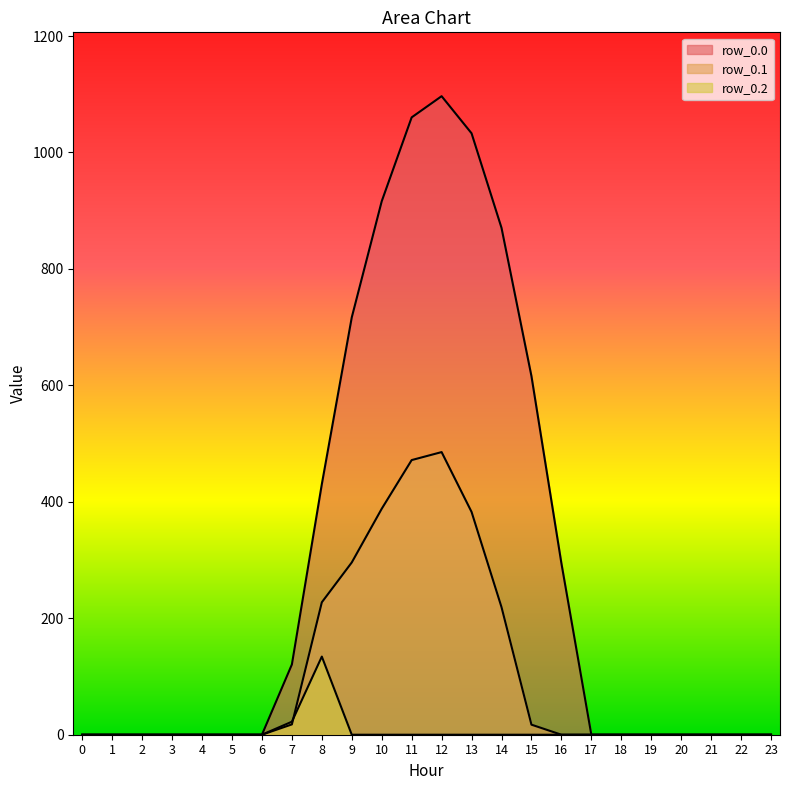

How many values in the row_0.2 series exceed 0?

2